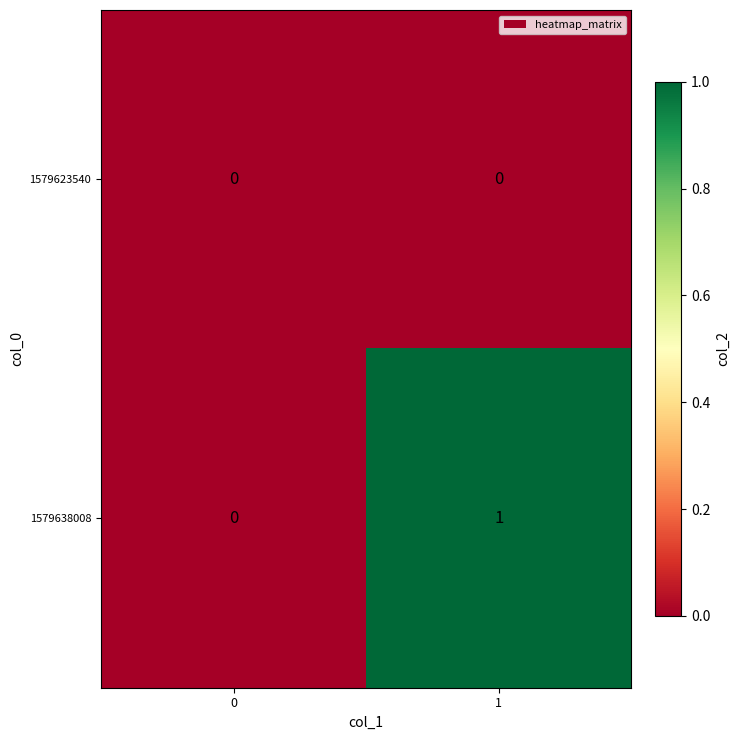

Rank the series at 1 from lowest to highest value.

1579623540, 1579638008